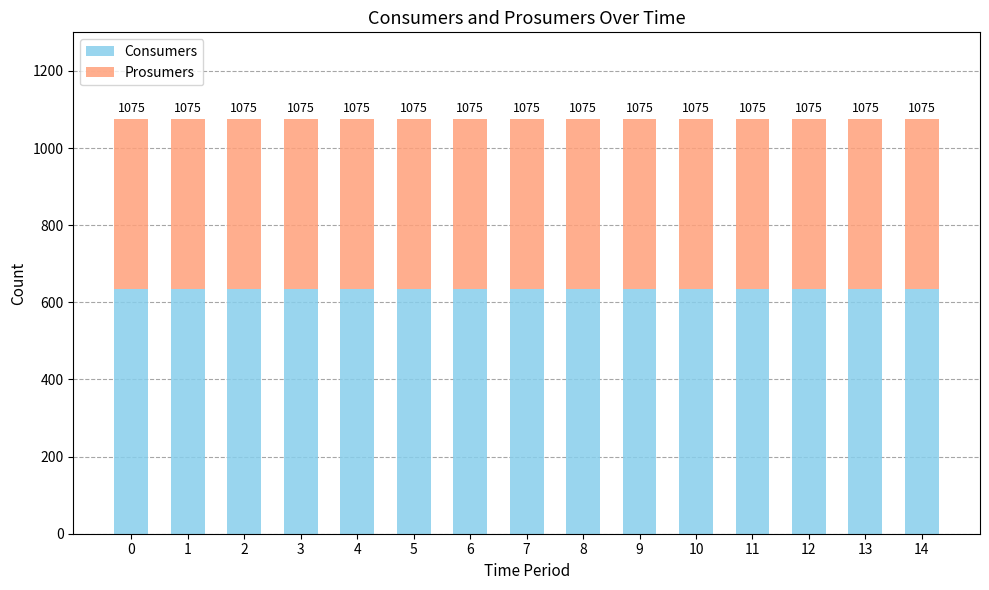

Rank the series by their maximum value, from lowest to highest.

Prosumers, Consumers